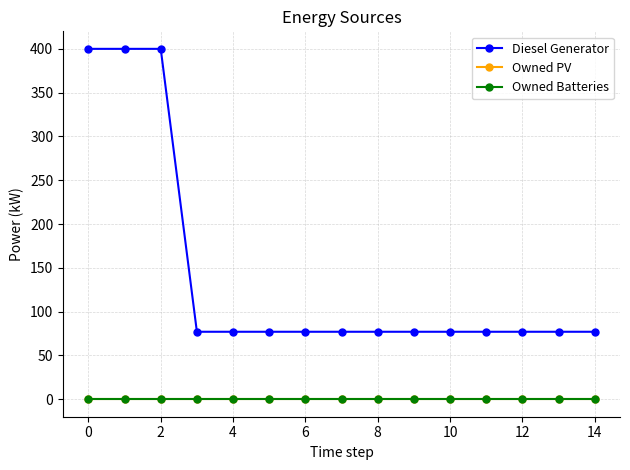

Reading left to right, list all the values displayed in this chart.

Diesel Generator: 400.0	400.0	400.0	77.0	77.0	77.0	77.0	77.0	77.0	77.0	77.0	77.0	77.0	77.0	77.0
Owned PV: 0.0	0.0	0.0	0.0	0.0	0.0	0.0	0.0	0.0	0.0	0.0	0.0	0.0	0.0	0.0
Owned Batteries: 0.0	0.0	0.0	0.0	0.0	0.0	0.0	0.0	0.0	0.0	0.0	0.0	0.0	0.0	0.0